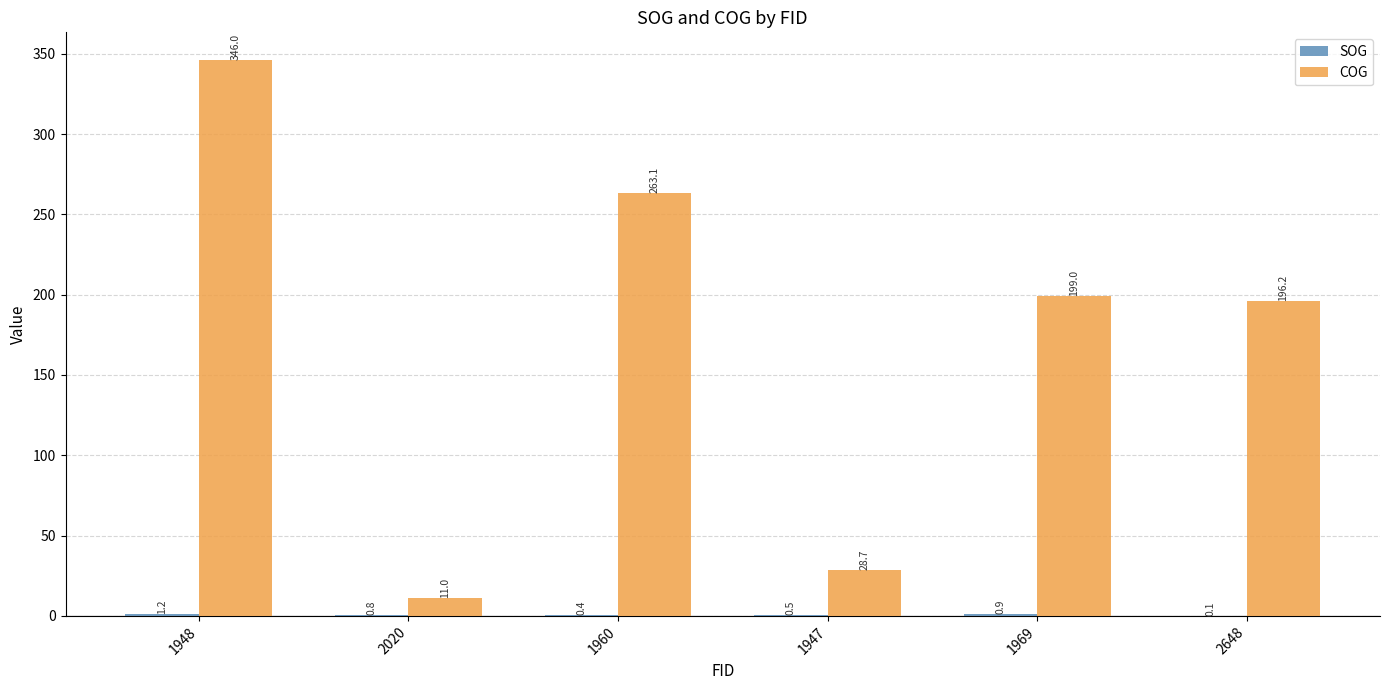

Which series changed the most between 1960 and 1969?

COG